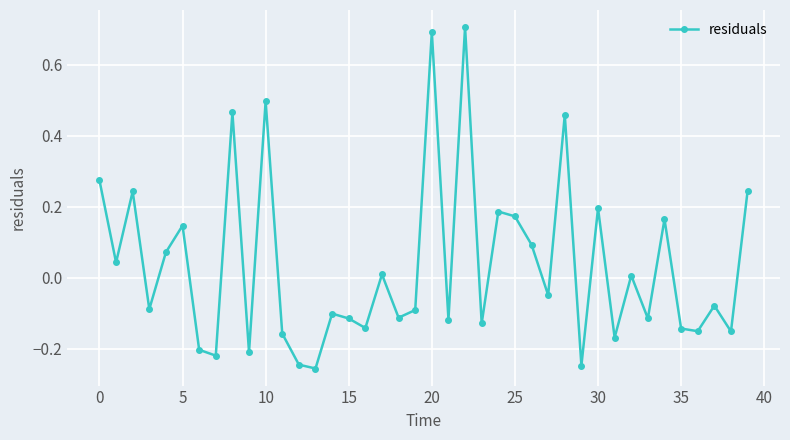

What is the difference between the maximum and minimum values?

1.0